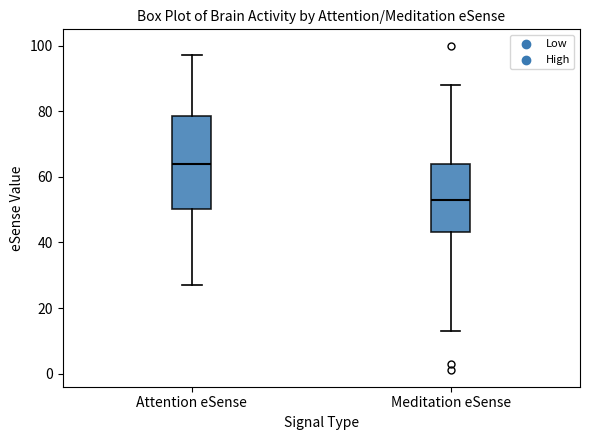

Where is the upper edge of the box for Meditation eSense on the y-axis? The values are not printed on the chart, so give them approximately, as read against the axis.

64